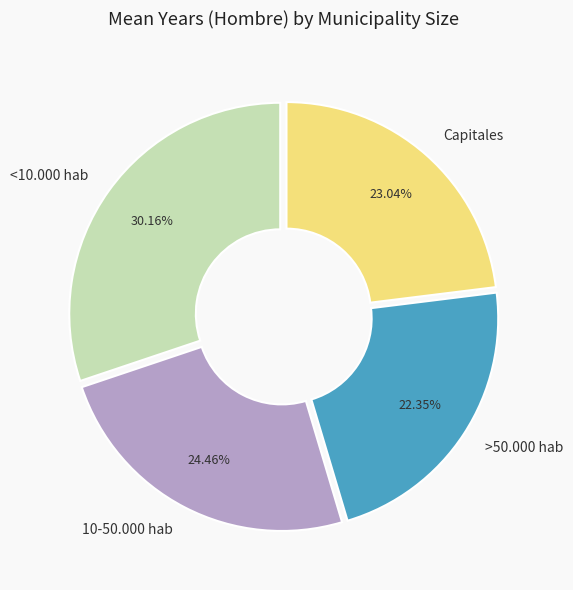

Which slice is the smallest?

>50.000 hab